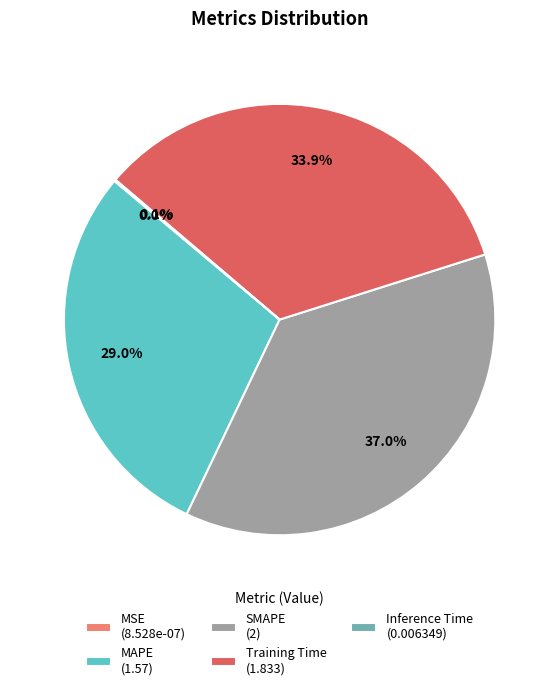

True or false: Training Time accounts for 34% of the total.

True